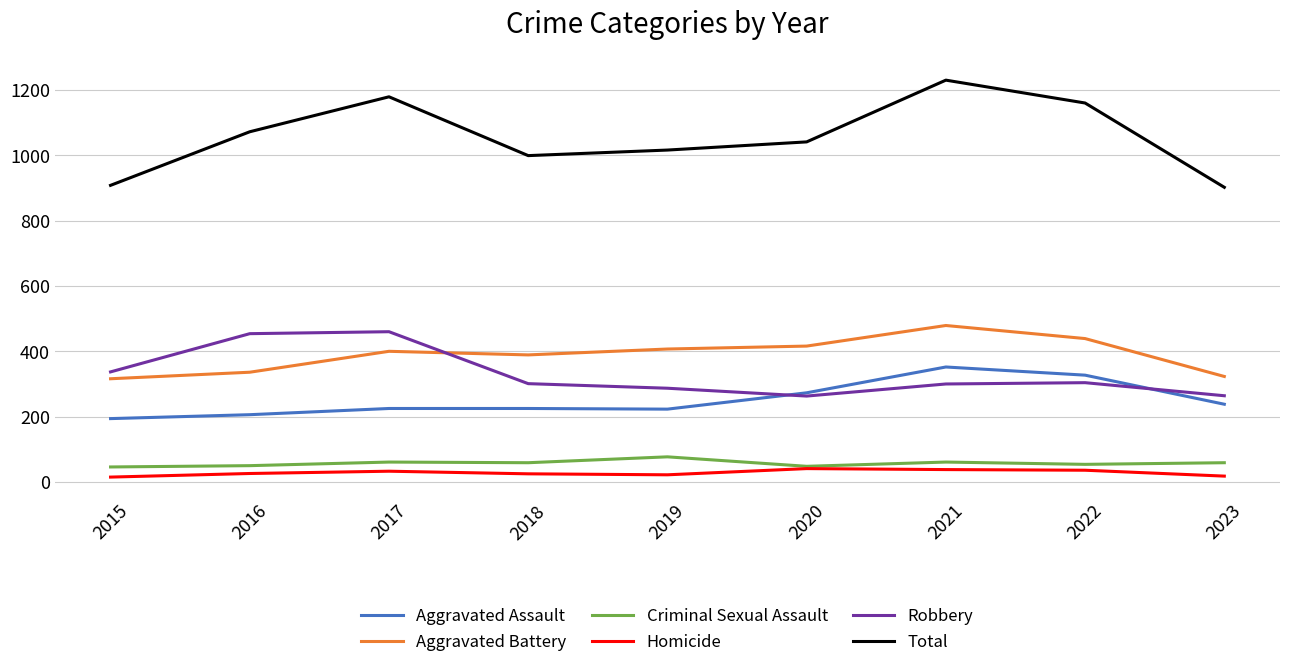

True or false: Robbery and Aggravated Battery intersect in this chart.

True